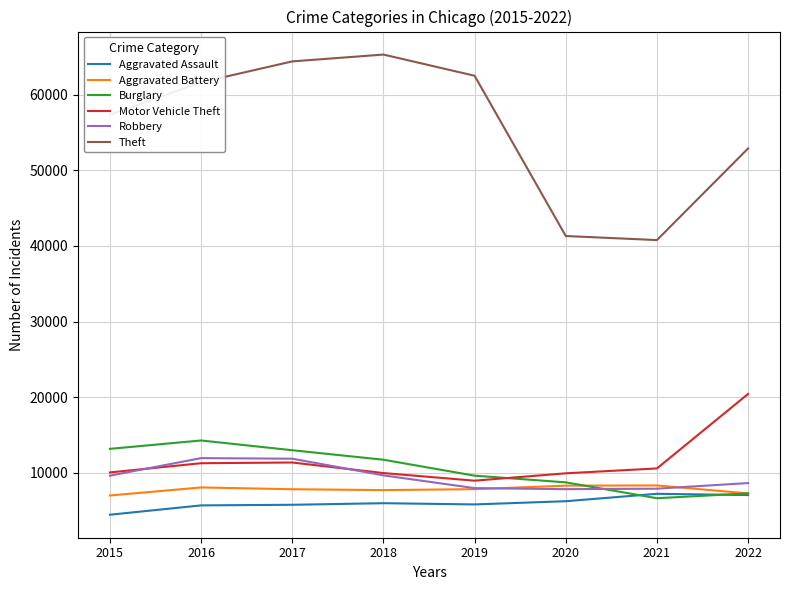

What is the spread (max minus min) of values at 2017?

58587